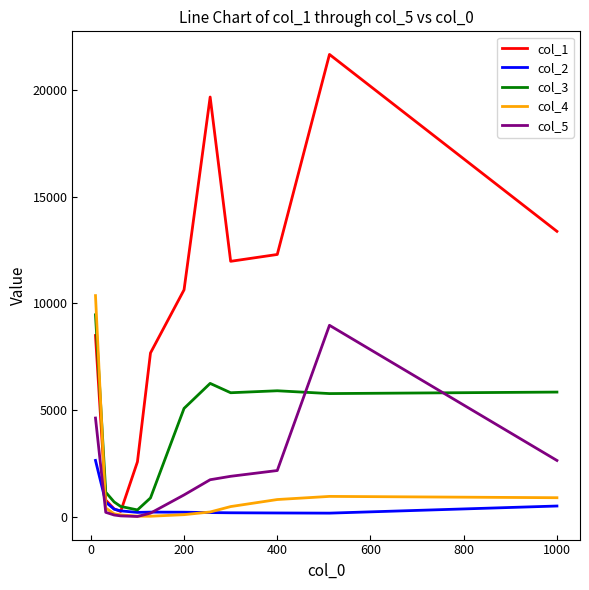

What is the greatest value displayed?

21646.7